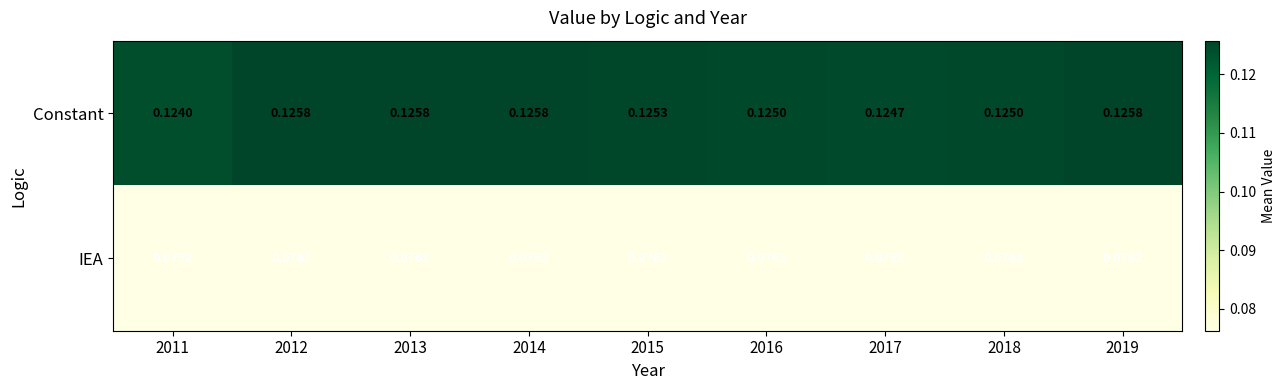

Which series has the widest spread of values?

Constant